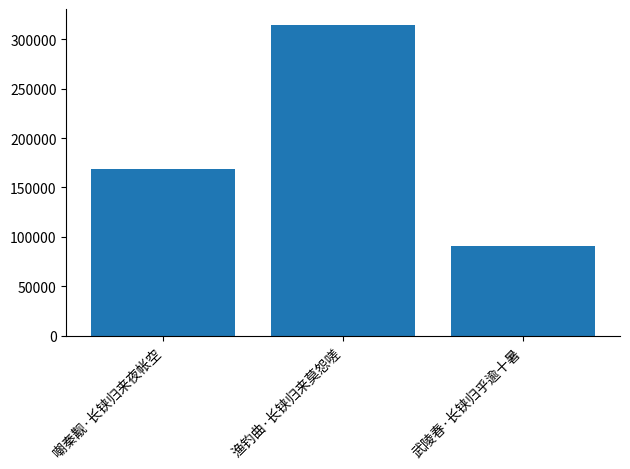

True or false: the data shows 62403 at 嘲秦觏·长铗归来夜帐空.

False